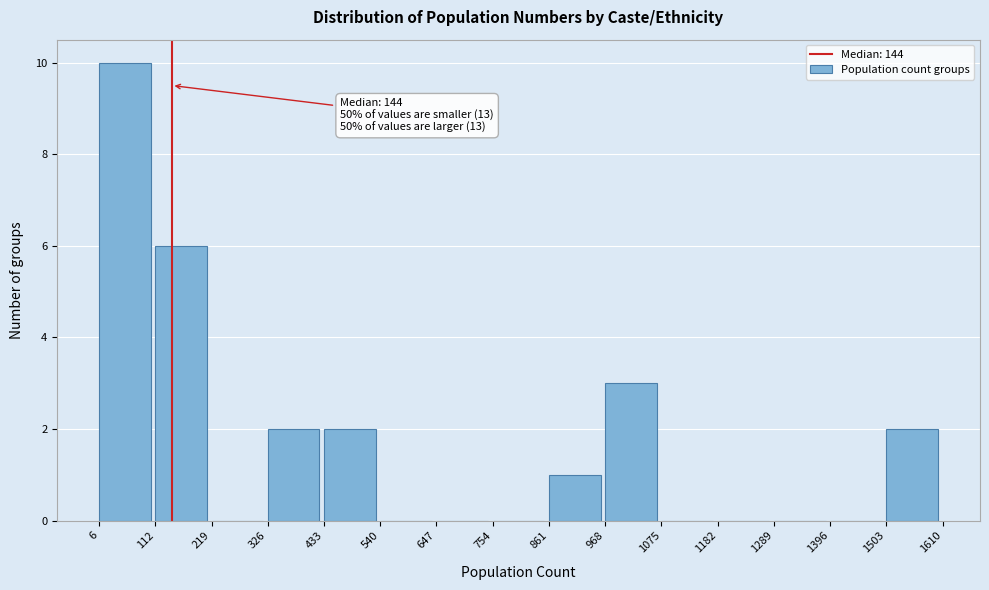

Over which range of the x-axis is the bar tallest?

6 to 112